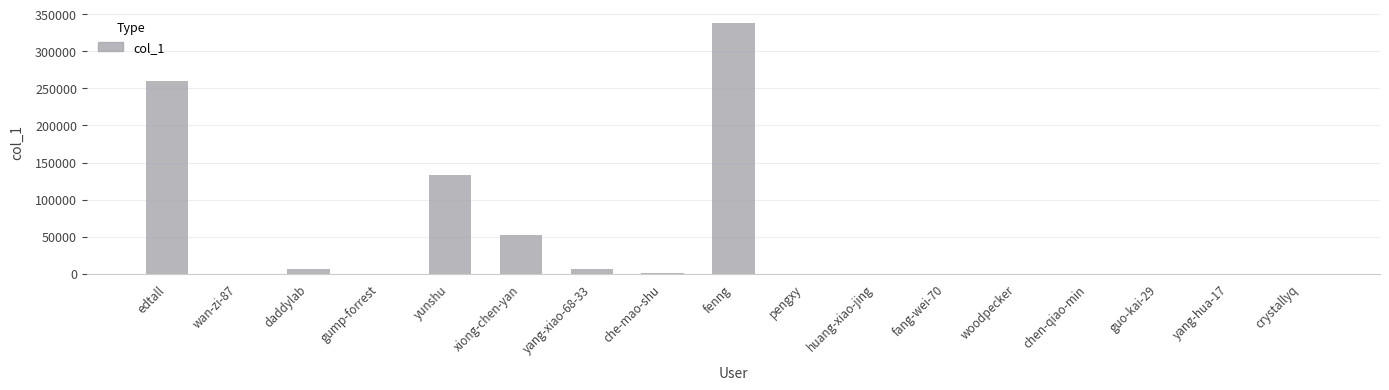

What is the sum of all values?

798128